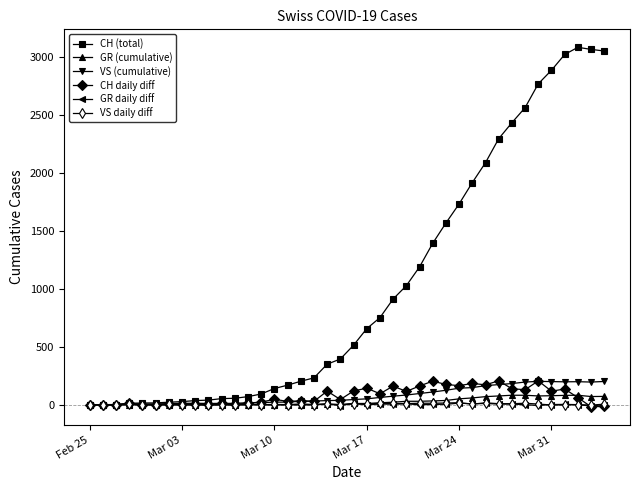

What is the maximum value shown in the chart?

3086